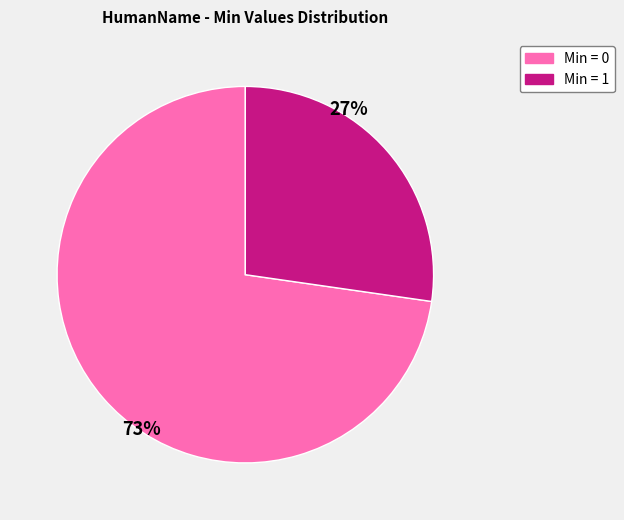

To the nearest percent, what is the average slice percentage?

50%